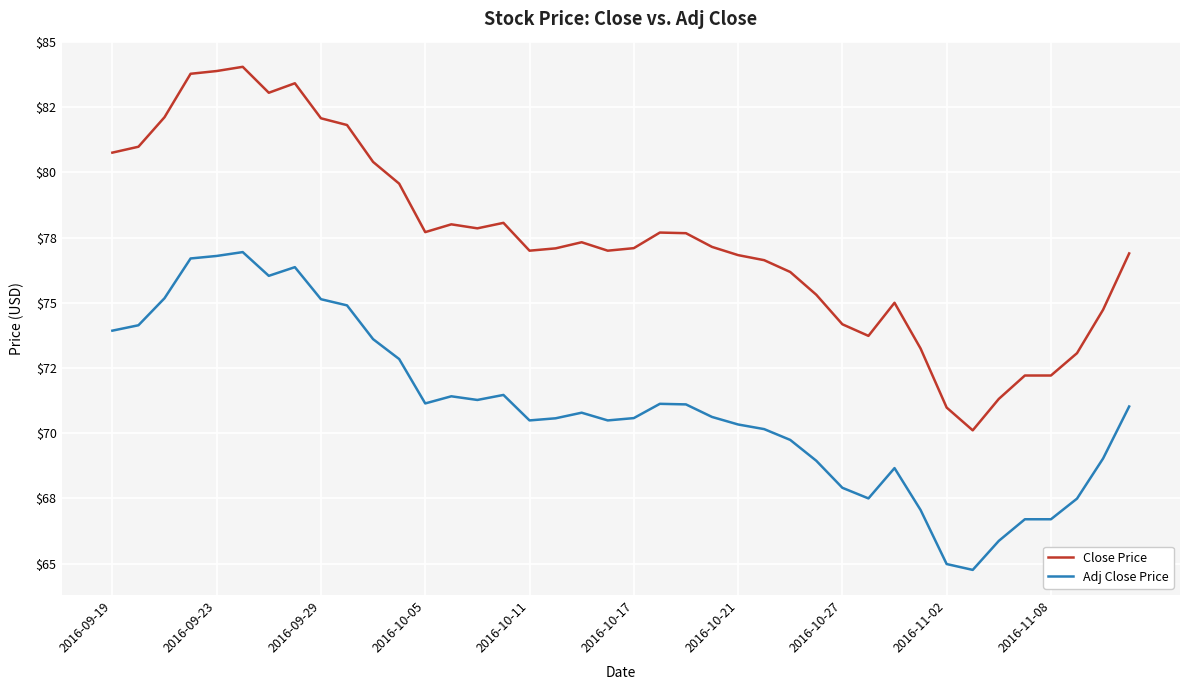

What is the difference between the maximum and minimum values in the Adj Close Price series?

12.2